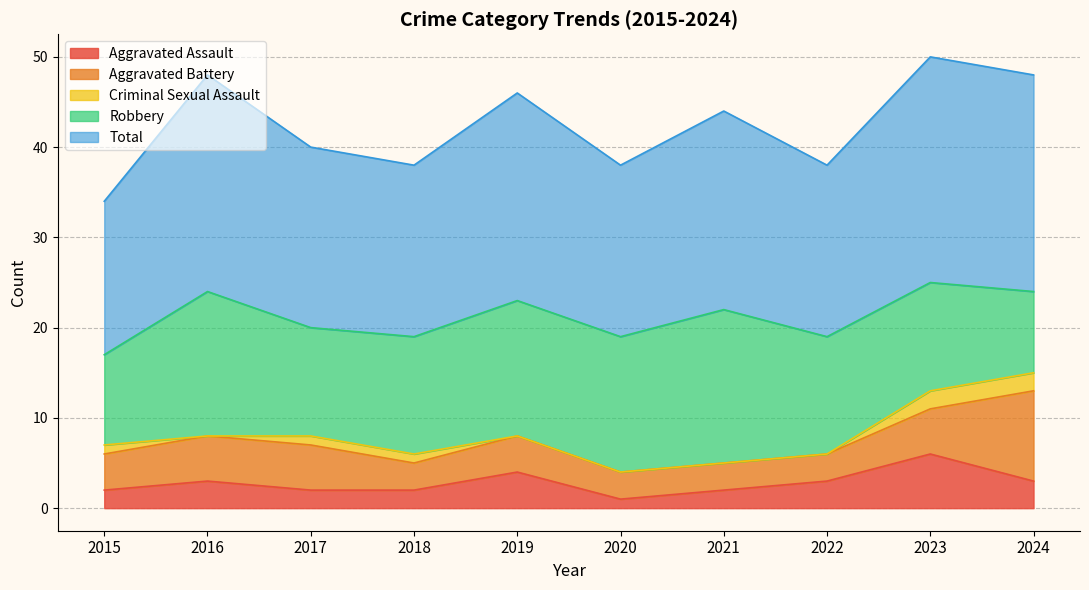

True or false: Robbery and Aggravated Assault intersect in this chart.

False